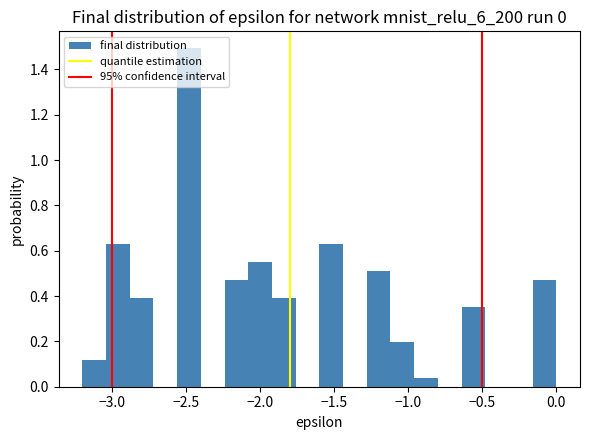

Read against the x-axis, roughly where is the centre of the tallest bar?

-2.50